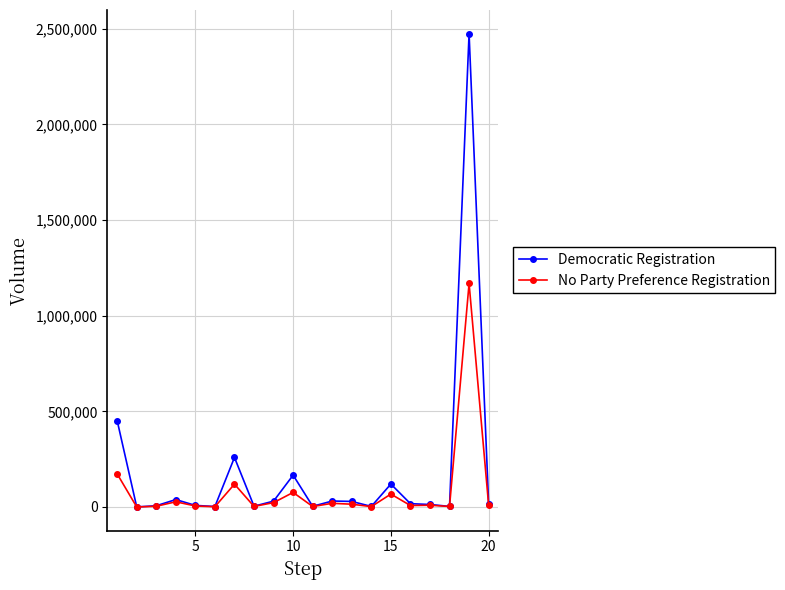

True or false: No Party Preference Registration has more than 1 points higher than both neighbors.

True